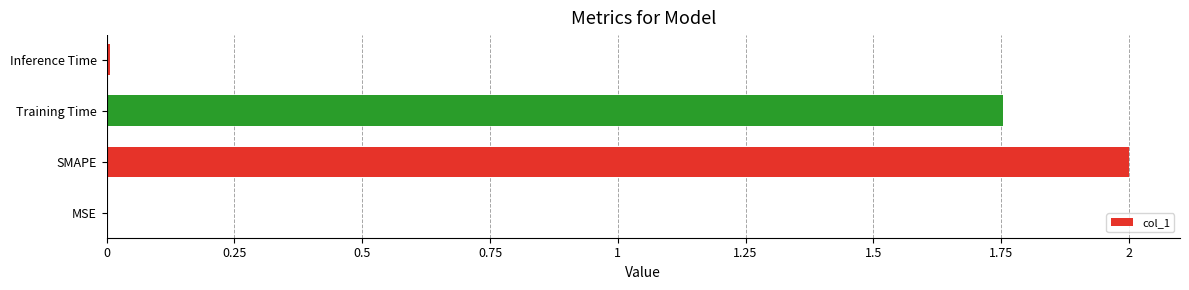

How many data points are above 1?

2